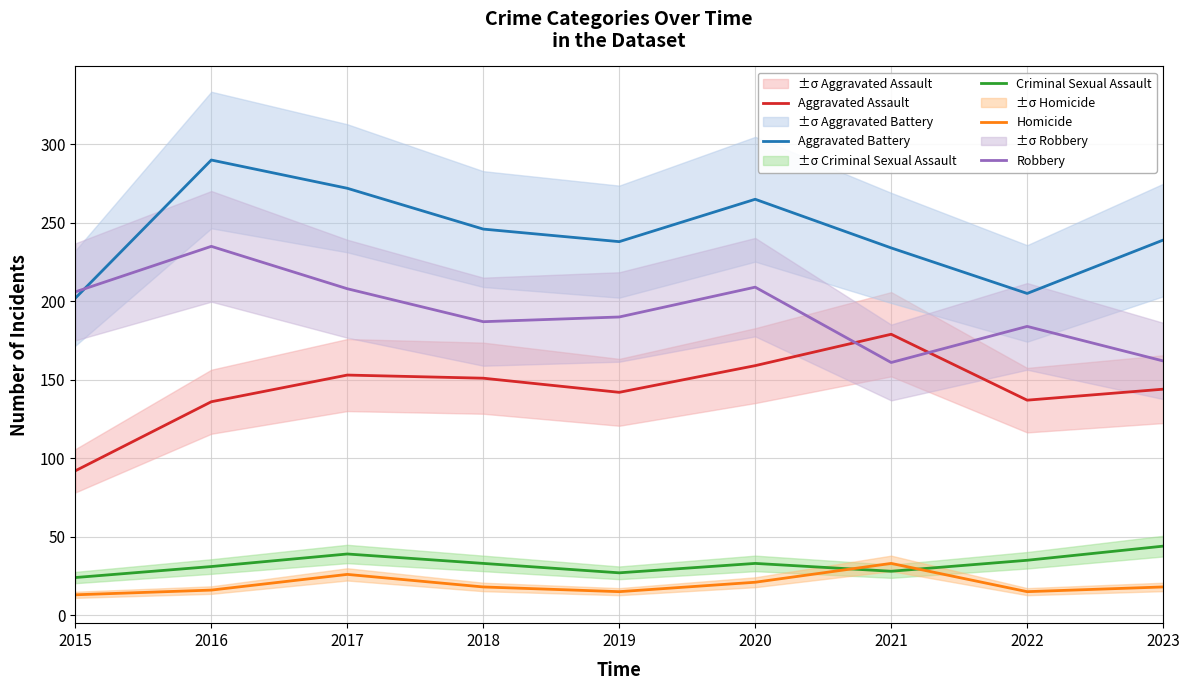

How many lines are shown in the chart?

5